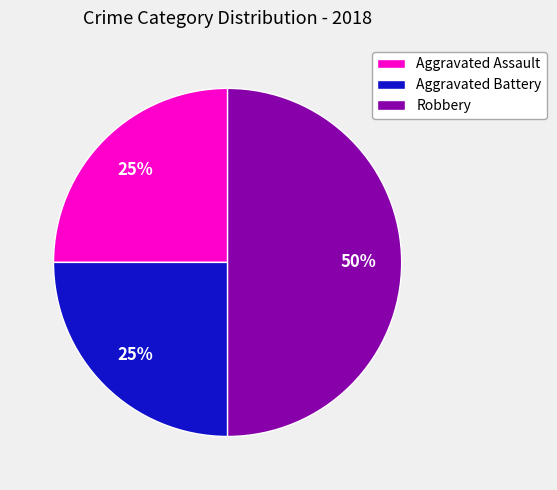

How many segments does this pie chart have?

3